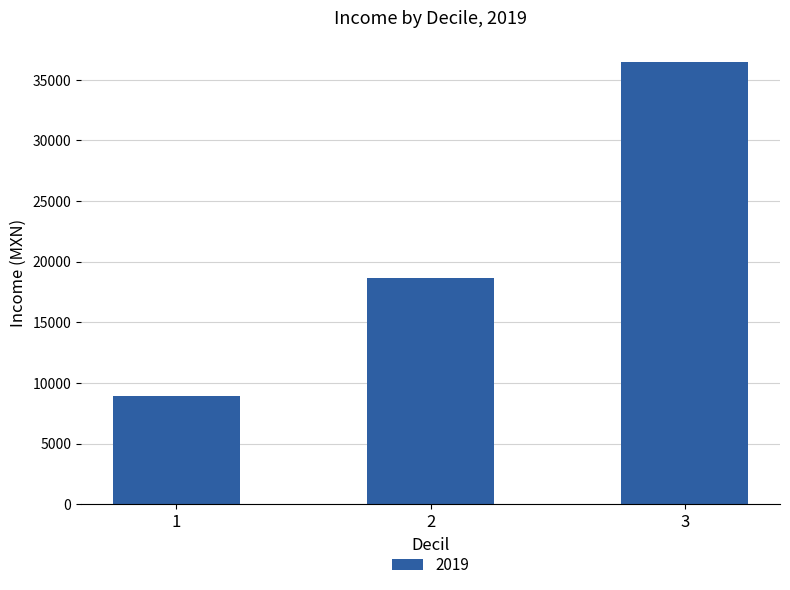

What is the difference between the values at 3 and 2?

17754.5